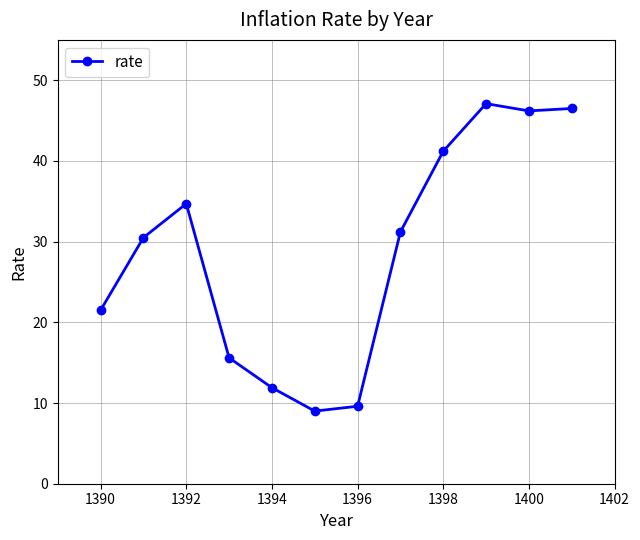

What is the approximate value at 1390?

21.5